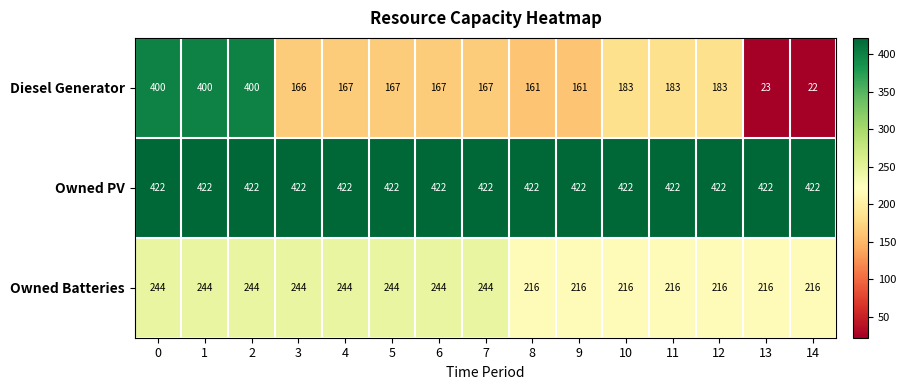

True or false: Diesel Generator has a value of 263 at 1.

False